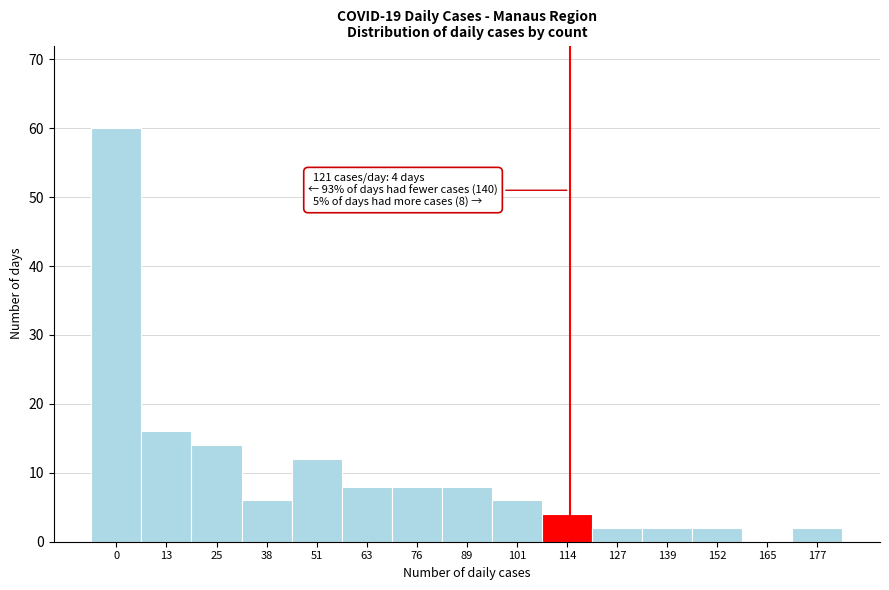

Reading left to right, extract all data points from this chart.

0=60	13=16	25=14	38=6	51=12	63=8	76=8	89=8	101=6	114=4	127=2	139=2	152=2	165=0	177=2